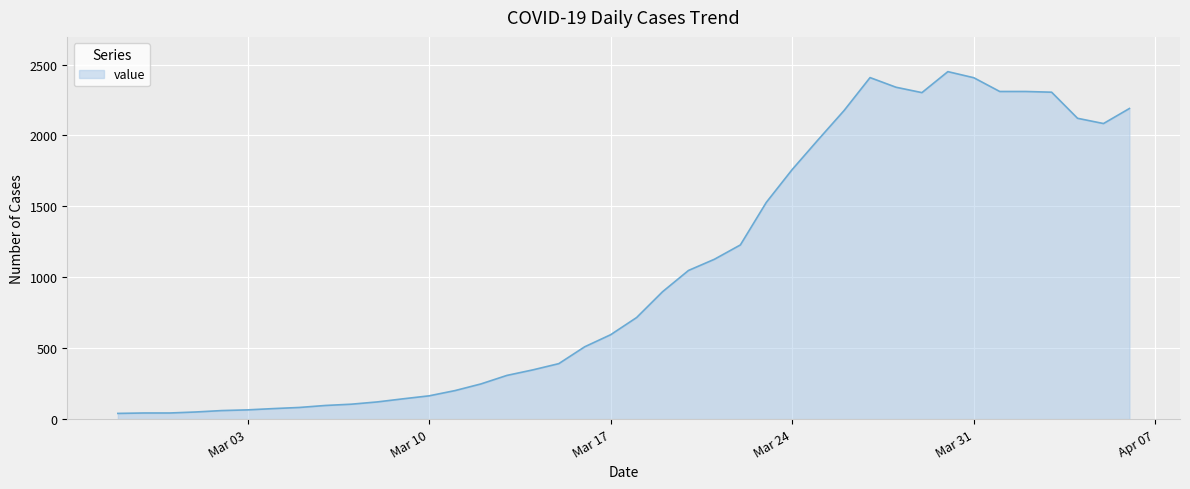

What is the difference between the maximum and minimum values?

2410